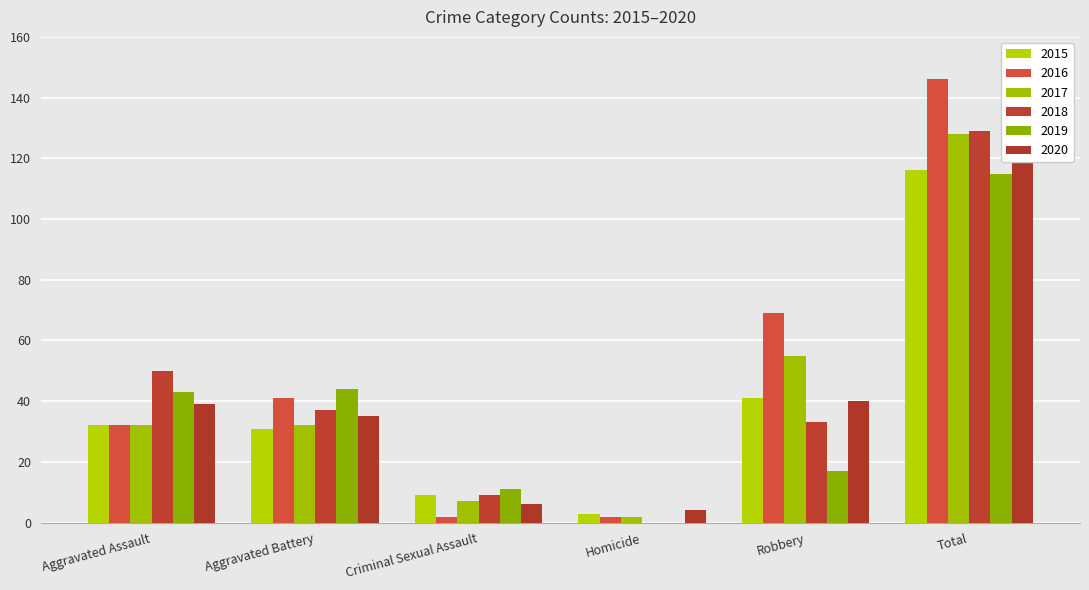

Which category has the highest value in the 2015 series?

Total